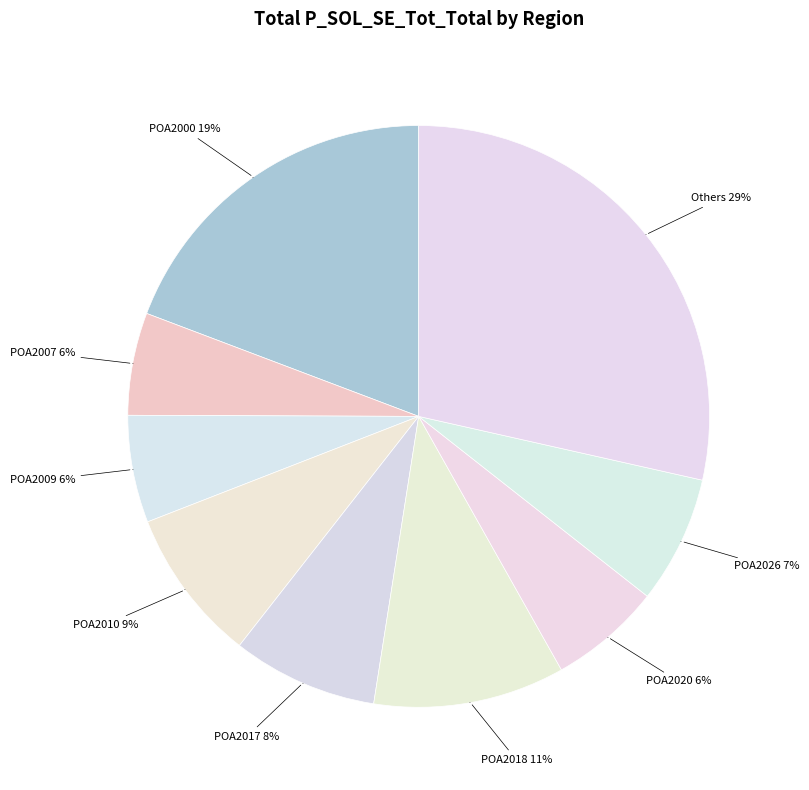

Does any single category account for the majority?

No